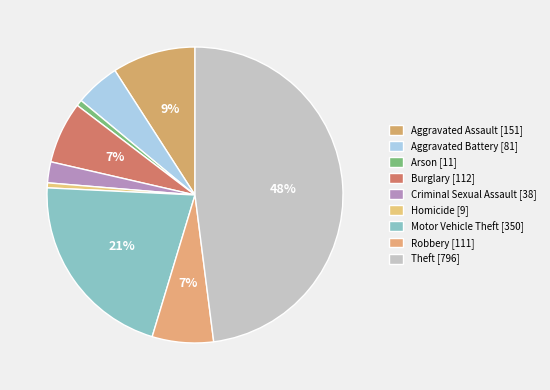

Count the number of slices in the pie.

9